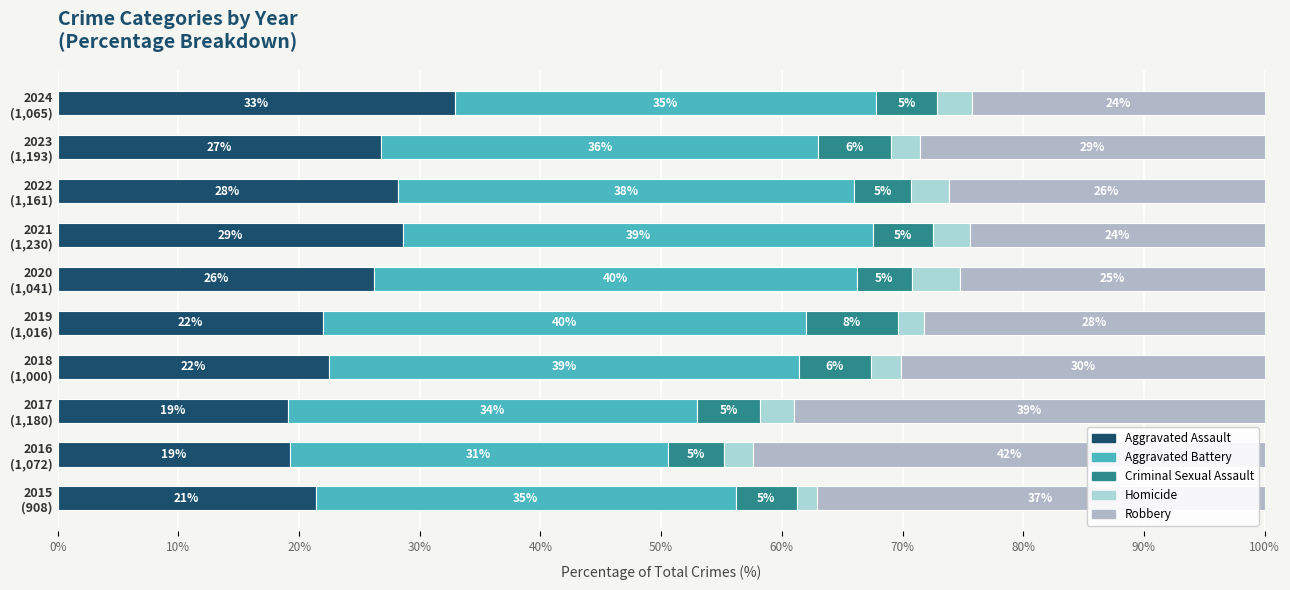

What is the sum of all Criminal Sexual Assault values?

54.0